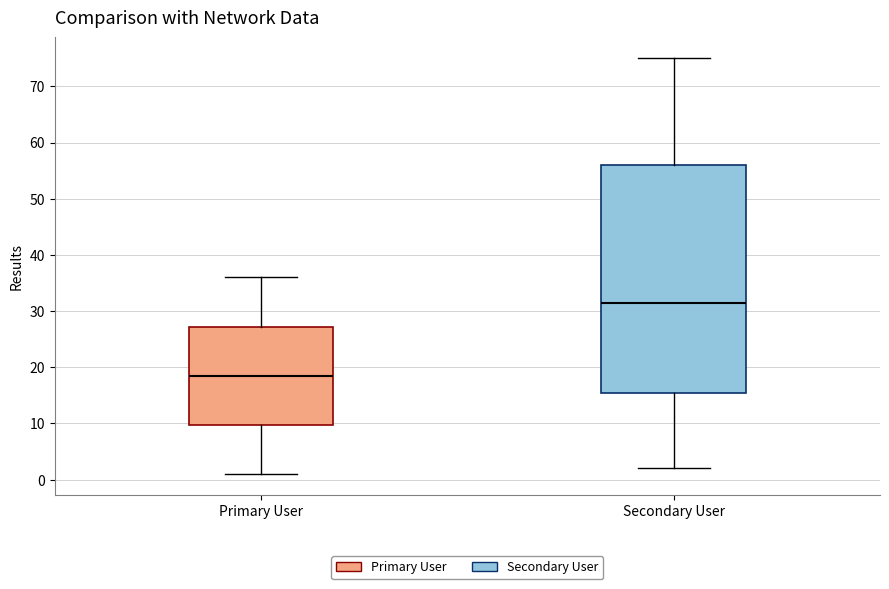

Which box is the tallest, from its lower edge to its upper edge?

Secondary User